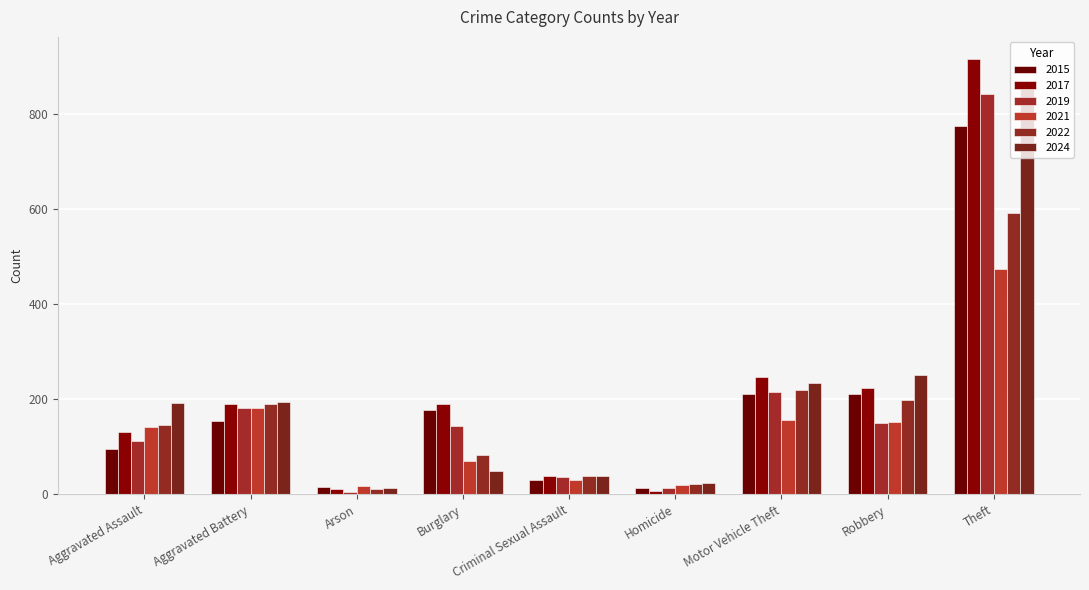

Reading left to right, extract all data points from this chart.

2015: 95	154	15	178	31	13	211	212	774
2017: 131	191	12	189	39	8	247	224	916
2019: 113	182	6	143	37	14	216	150	841
2021: 142	182	17	71	31	20	156	153	474
2022: 146	190	11	82	39	21	219	198	592
2024: 192	194	14	50	39	24	235	251	852